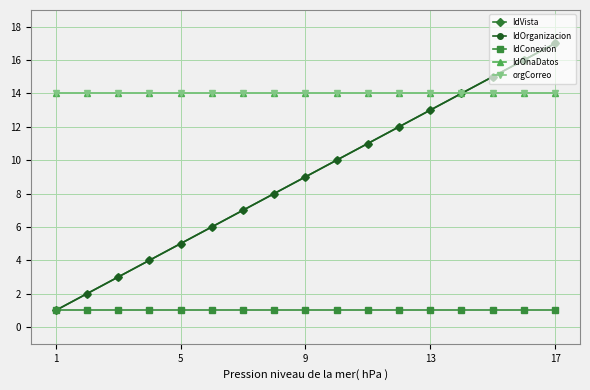

True or false: IdOnaDatos and IdVista intersect in this chart.

False